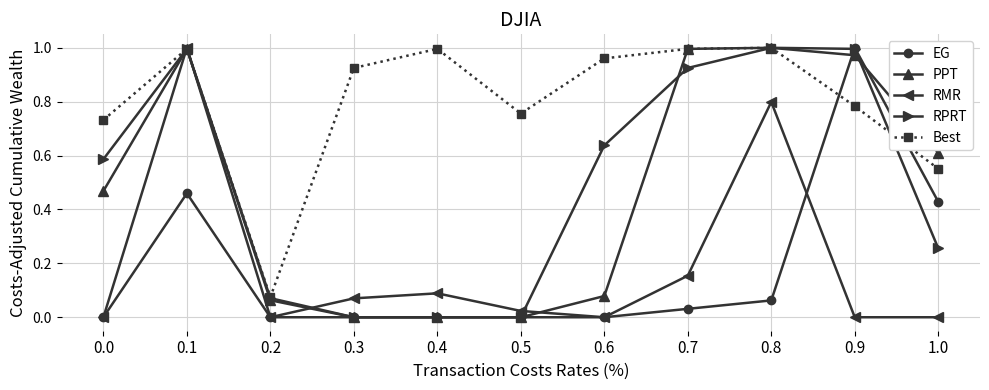

Between 0.2 and 0.3, which series saw the biggest shift?

Best